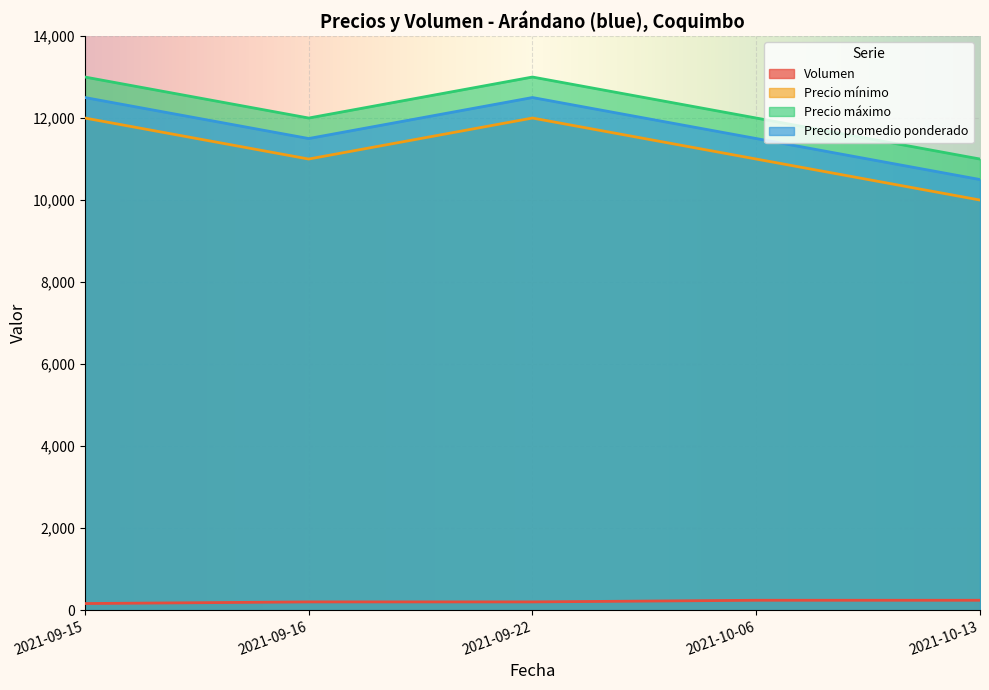

Count the number of categories in the chart.

5